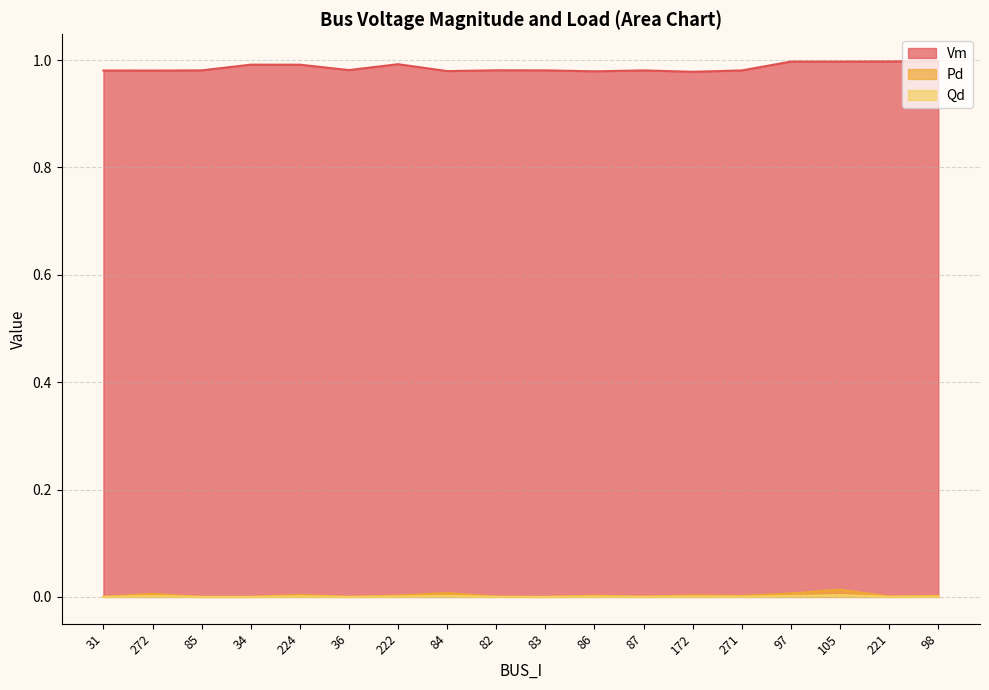

True or false: Qd and Vm cross at least once.

False